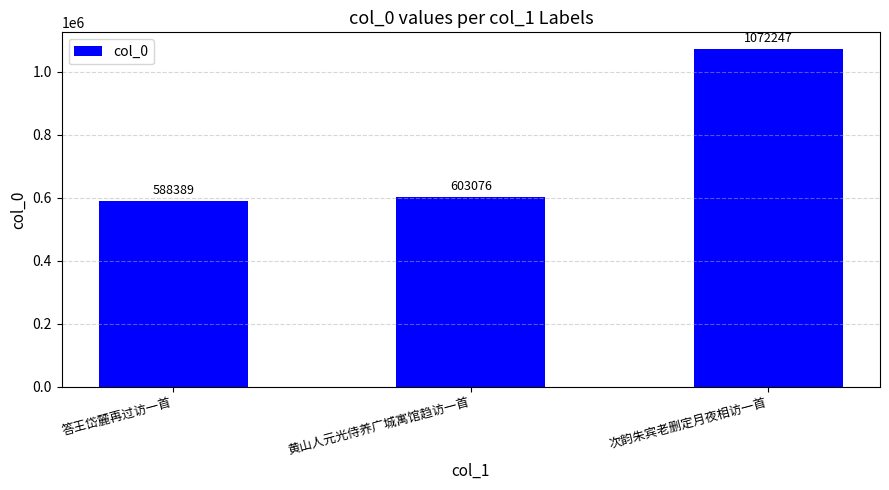

What is the greatest value displayed?

1072247